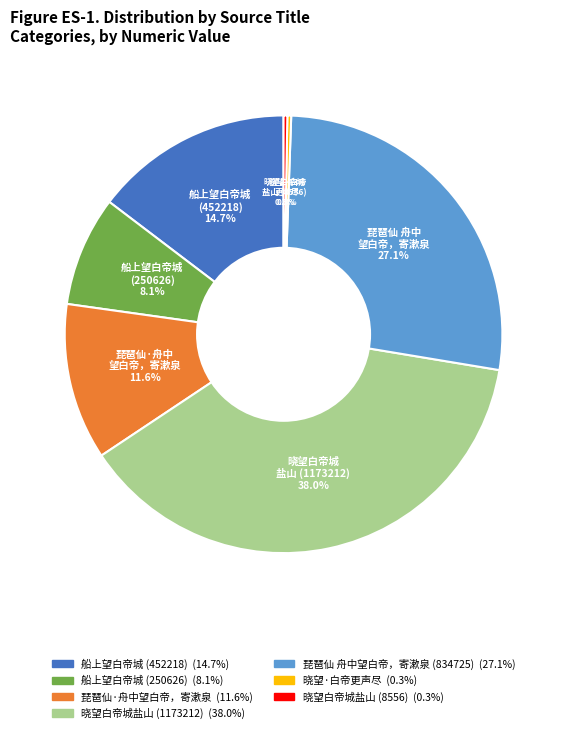

Is there a majority slice in this chart?

No